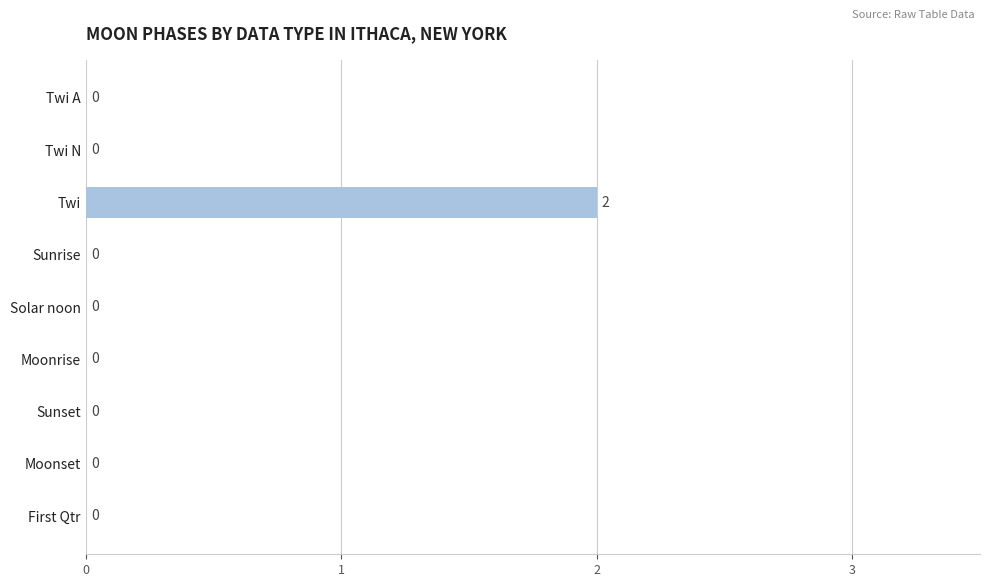

Count the number of data series in this chart.

1